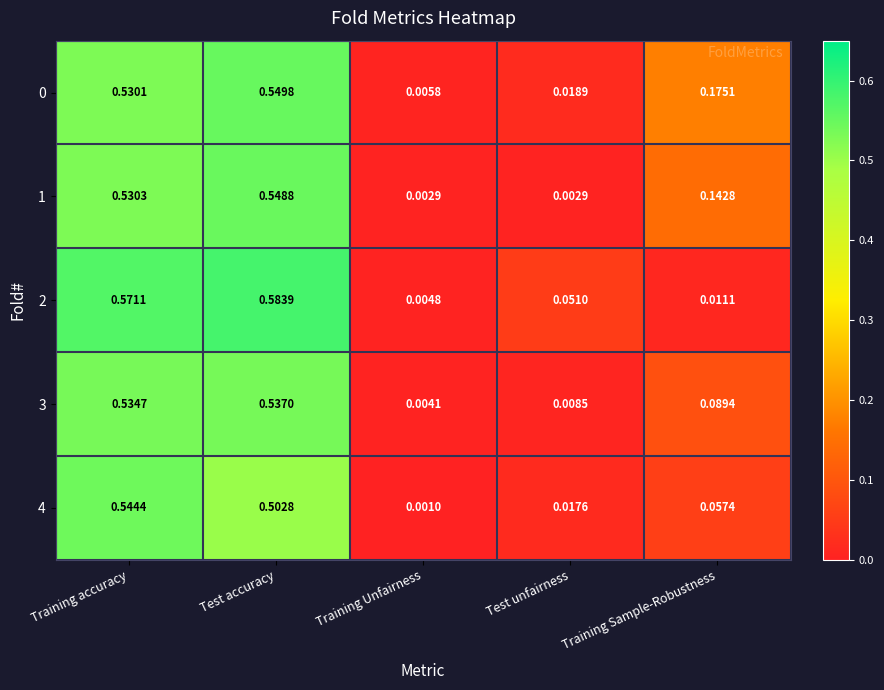

Between Training Unfairness and Test unfairness, which series saw the biggest shift?

2